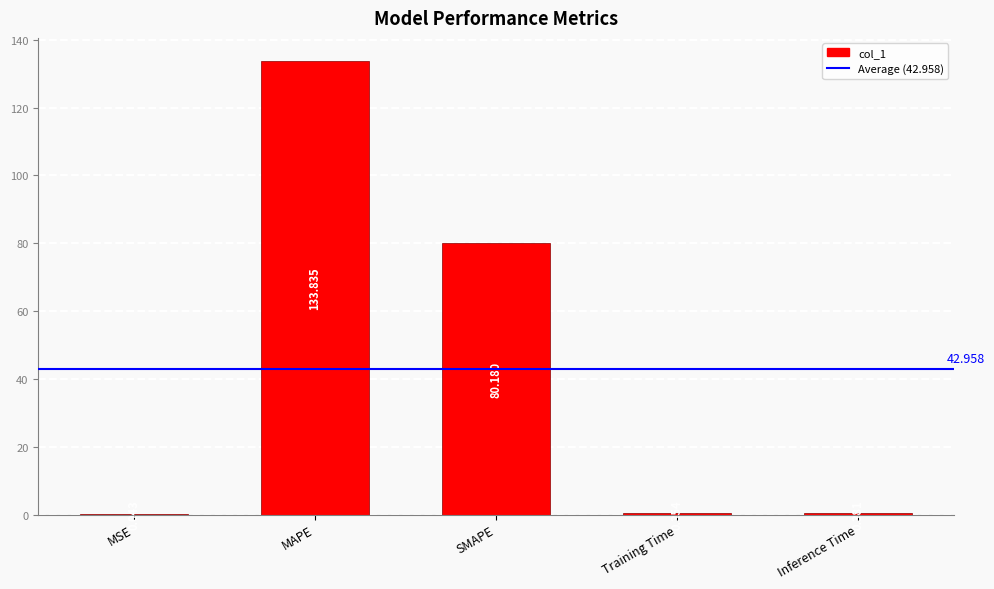

What is the difference between the values at Training Time and MAPE?

133.5